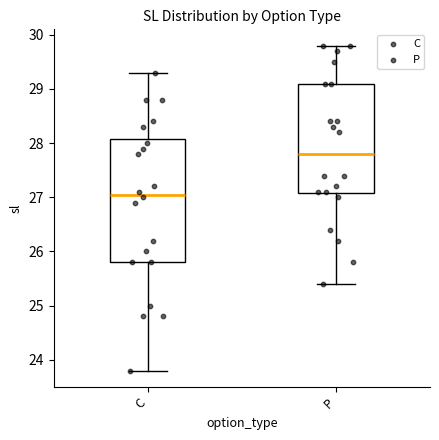

Where is the lower edge of the box for P on the y-axis? The values are not printed on the chart, so give them approximately, as read against the axis.

27.1